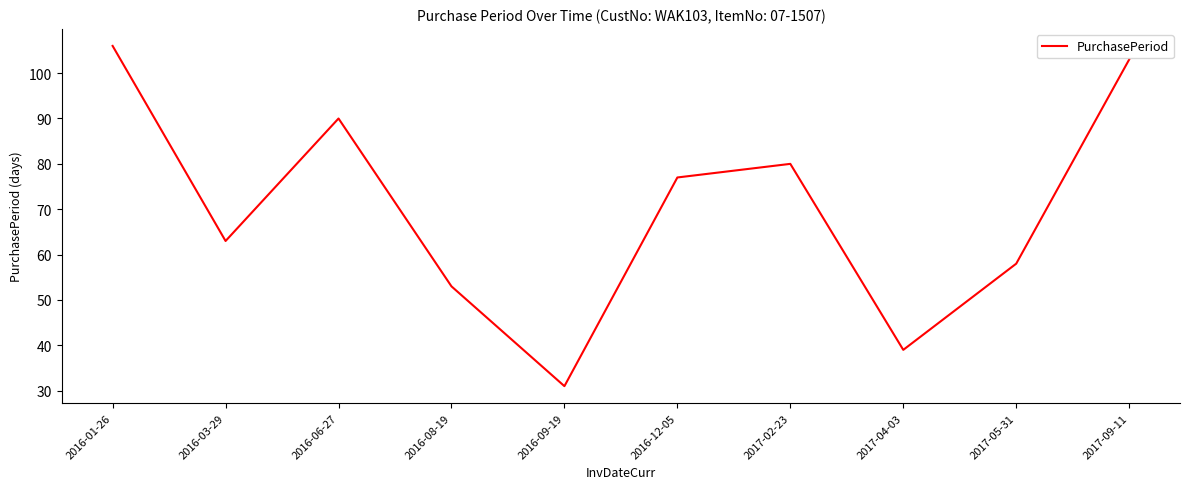

Reading right to left, what are all the values shown in this chart?

103	58	39	80	77	31	53	90	63	106